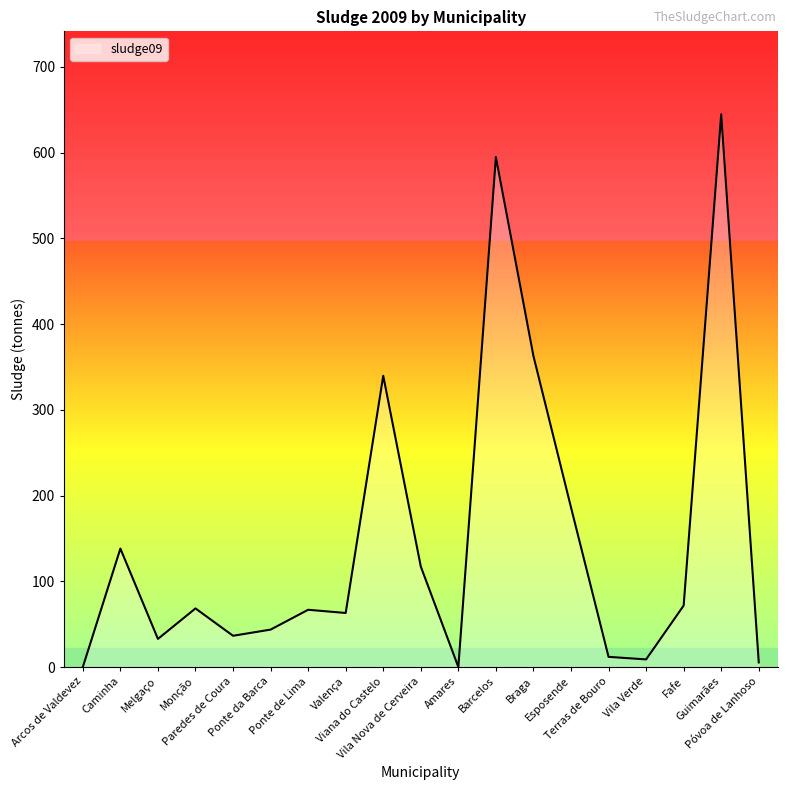

What is the greatest value displayed?

644.6